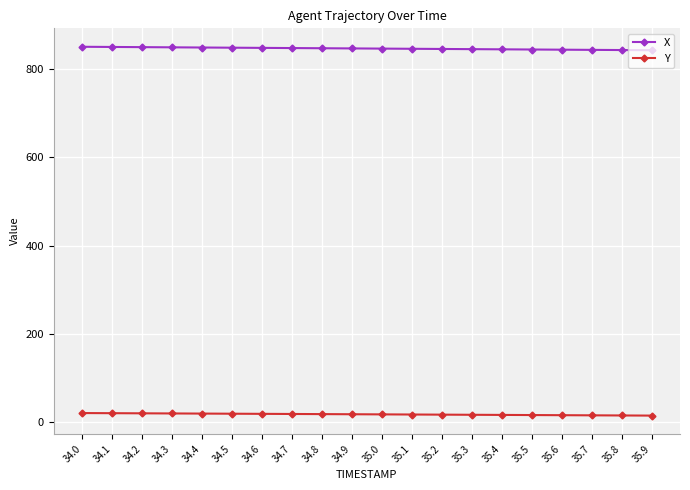

The value of X at 35.0 is 1410.2. True or false?

False